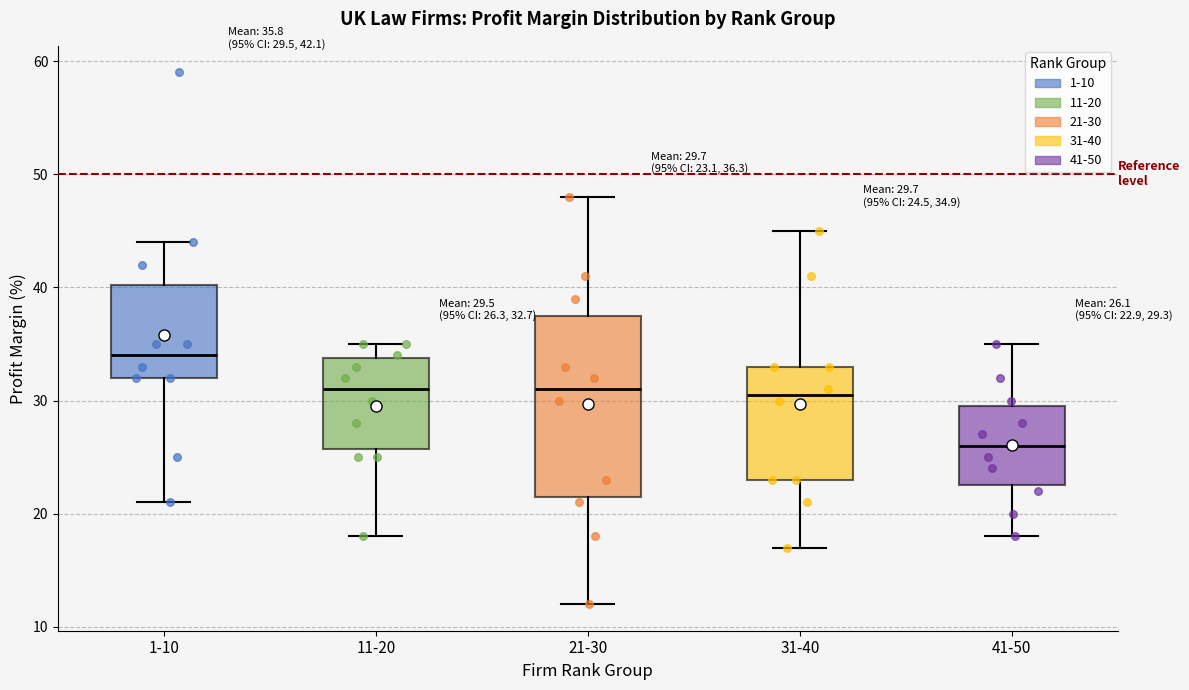

Which box has the lowest median line?

41-50